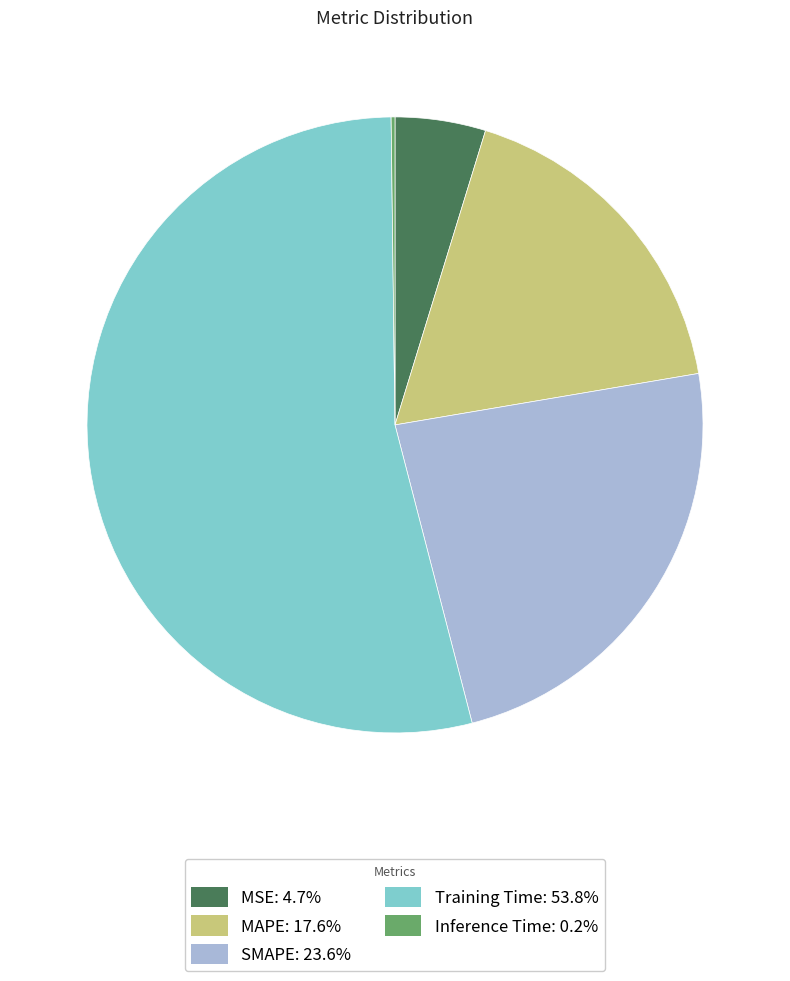

What is the largest slice in the pie chart?

Training Time